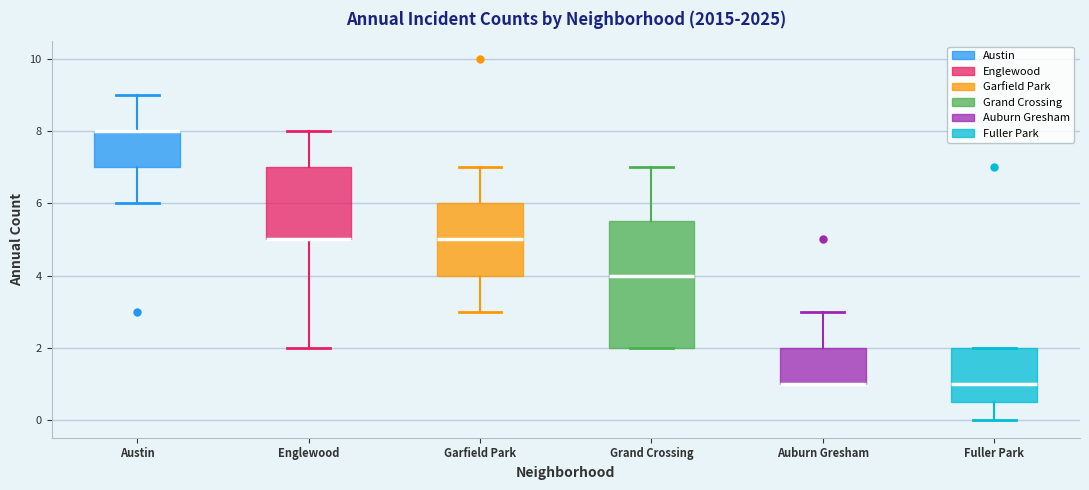

Comparing the boxes themselves (not the whiskers), which one is the tallest?

Grand Crossing